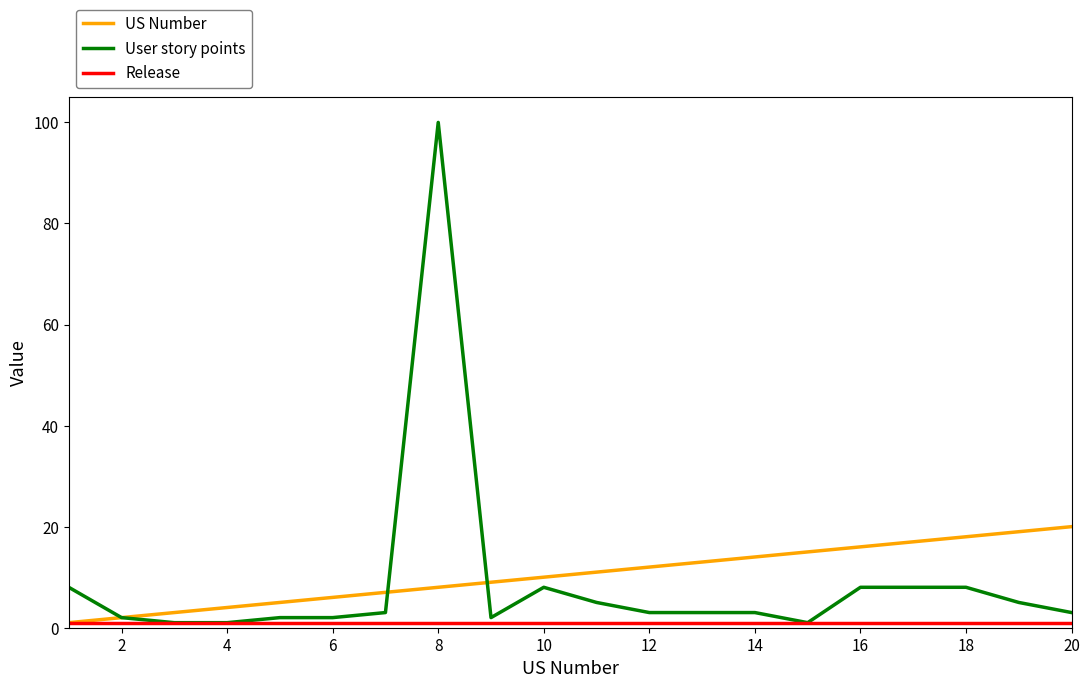

Which series has the largest range (max minus min)?

User story points